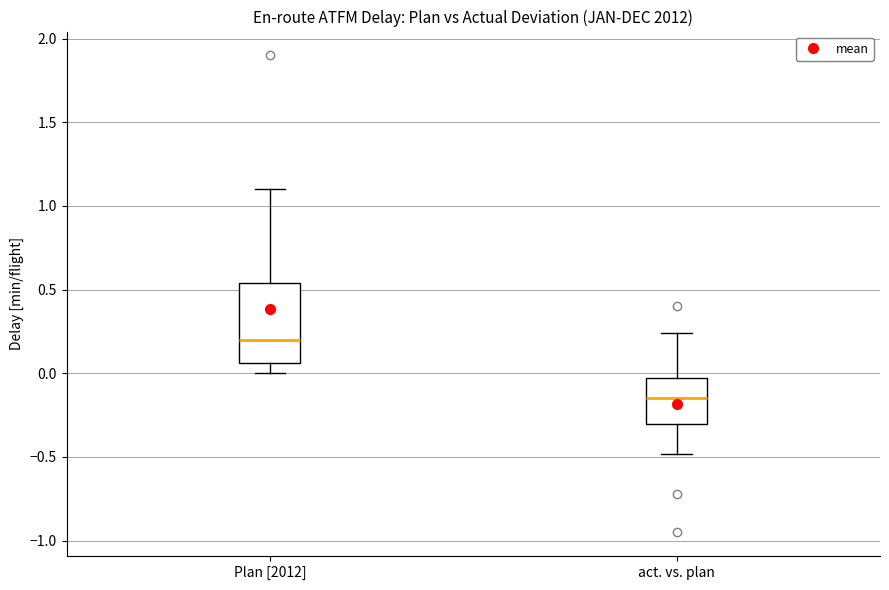

Where does the upper whisker of the box for Plan [2012] end on the y-axis? The values are not printed on the chart, so give them approximately, as read against the axis.

1.10